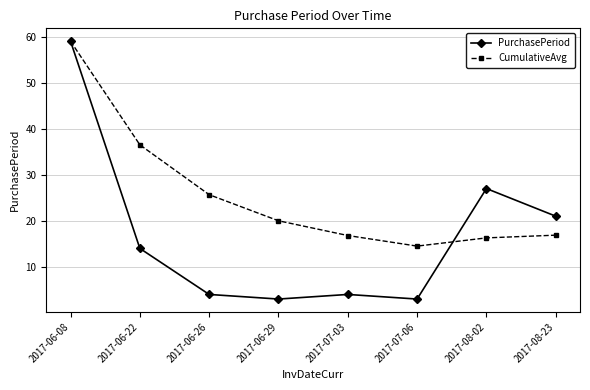

True or false: CumulativeAvg has more than 0 points higher than both neighbors.

False